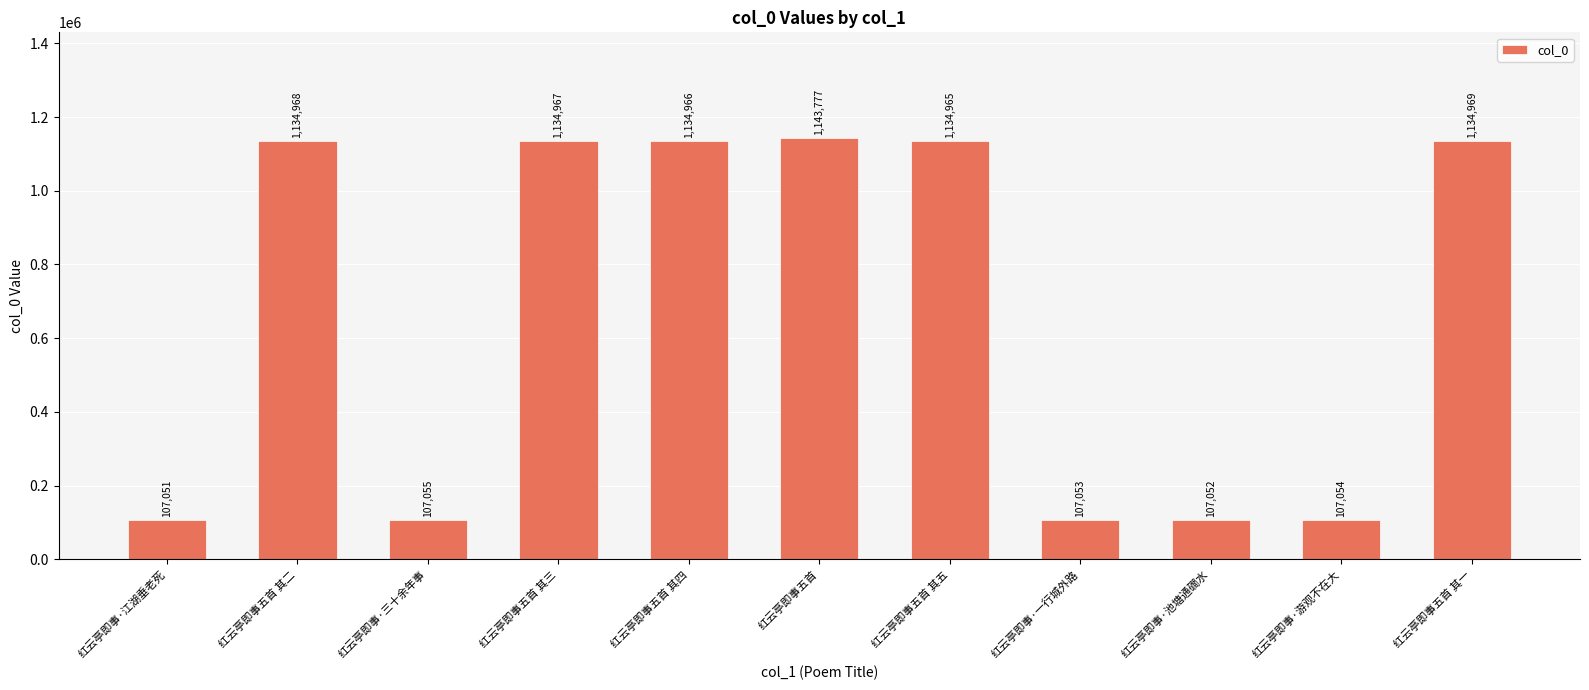

True or false: the data shows 107052 at 红云亭即事·池塘通磵水.

True